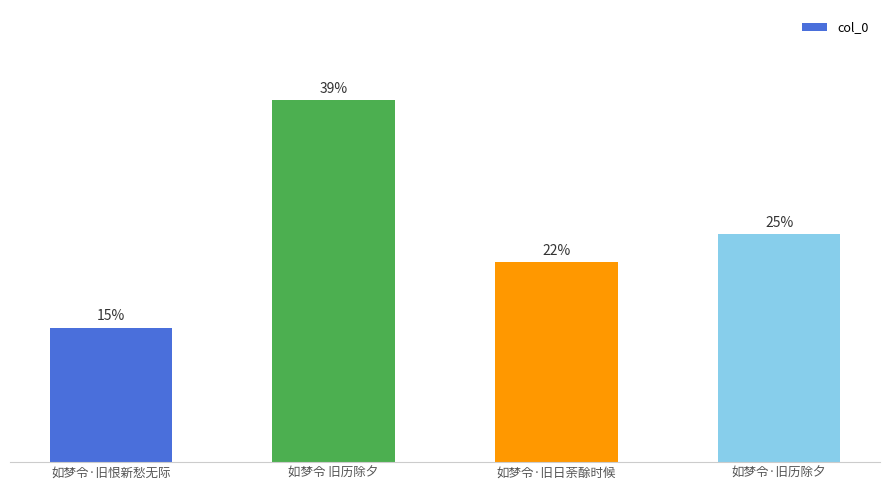

How many distinct data groups are displayed?

1